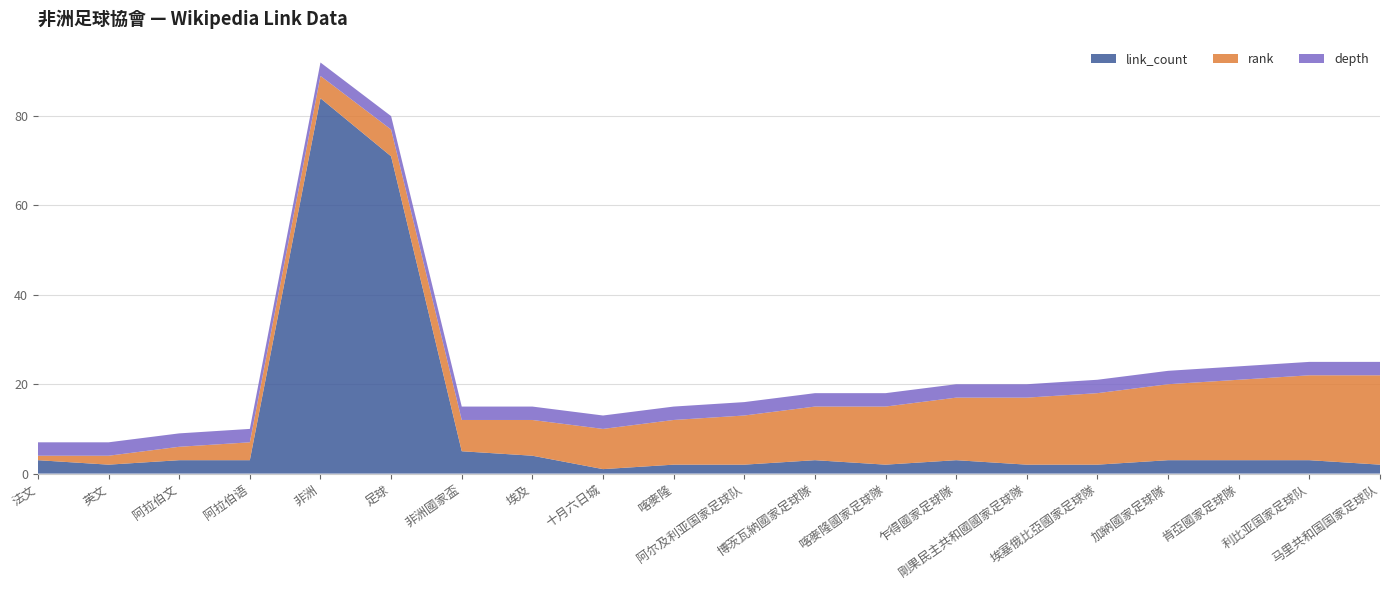

Reading left to right, what are all the values shown in this chart?

link_count: 法文=3	英文=2	阿拉伯文=3	阿拉伯语=3	非洲=84	足球=71	非洲國家盃=5	埃及=4	十月六日城=1	喀麥隆=2	阿尔及利亚国家足球队=2	博茨瓦納國家足球隊=3	喀麥隆國家足球隊=2	乍得國家足球隊=3	剛果民主共和國國家足球隊=2	埃塞俄比亞國家足球隊=2	加納國家足球隊=3	肯亞國家足球隊=3	利比亚国家足球队=3	马里共和国国家足球队=2
rank: 法文=1	英文=2	阿拉伯文=3	阿拉伯语=4	非洲=5	足球=6	非洲國家盃=7	埃及=8	十月六日城=9	喀麥隆=10	阿尔及利亚国家足球队=11	博茨瓦納國家足球隊=12	喀麥隆國家足球隊=13	乍得國家足球隊=14	剛果民主共和國國家足球隊=15	埃塞俄比亞國家足球隊=16	加納國家足球隊=17	肯亞國家足球隊=18	利比亚国家足球队=19	马里共和国国家足球队=20
depth: 法文=3	英文=3	阿拉伯文=3	阿拉伯语=3	非洲=3	足球=3	非洲國家盃=3	埃及=3	十月六日城=3	喀麥隆=3	阿尔及利亚国家足球队=3	博茨瓦納國家足球隊=3	喀麥隆國家足球隊=3	乍得國家足球隊=3	剛果民主共和國國家足球隊=3	埃塞俄比亞國家足球隊=3	加納國家足球隊=3	肯亞國家足球隊=3	利比亚国家足球队=3	马里共和国国家足球队=3